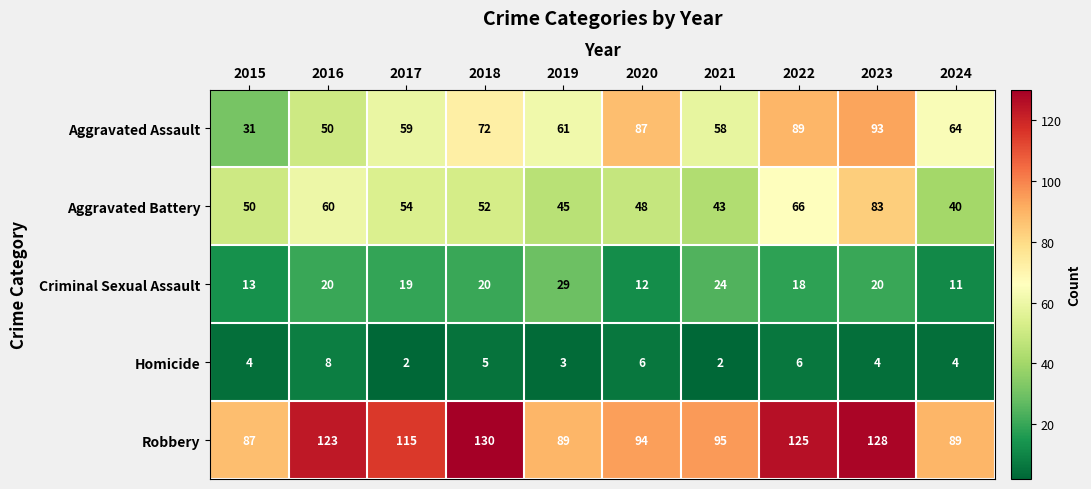

What is the greatest value displayed?

130